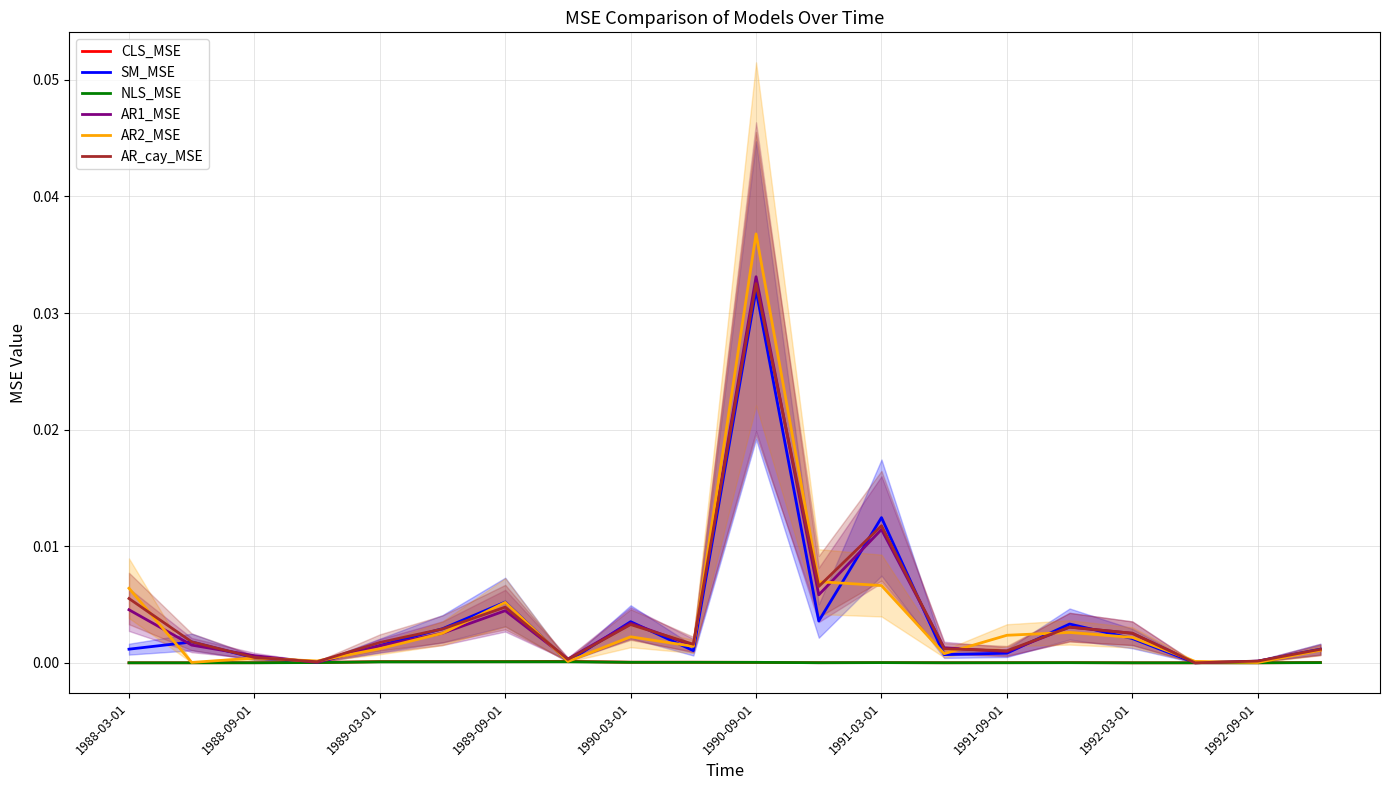

At which label does AR_cay_MSE reach its peak?

1990-09-01